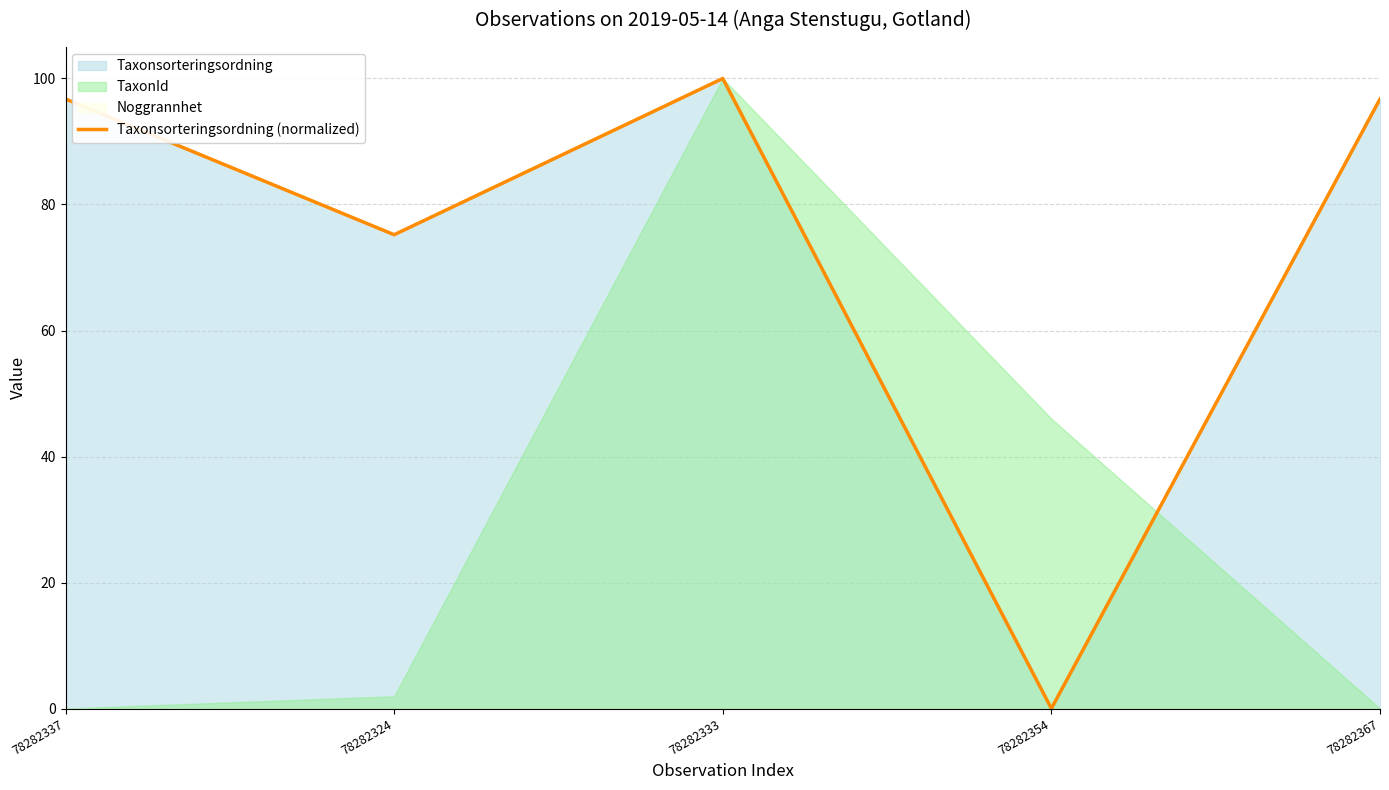

What is the sum of the values at 78282354 and 78282333?

100.0